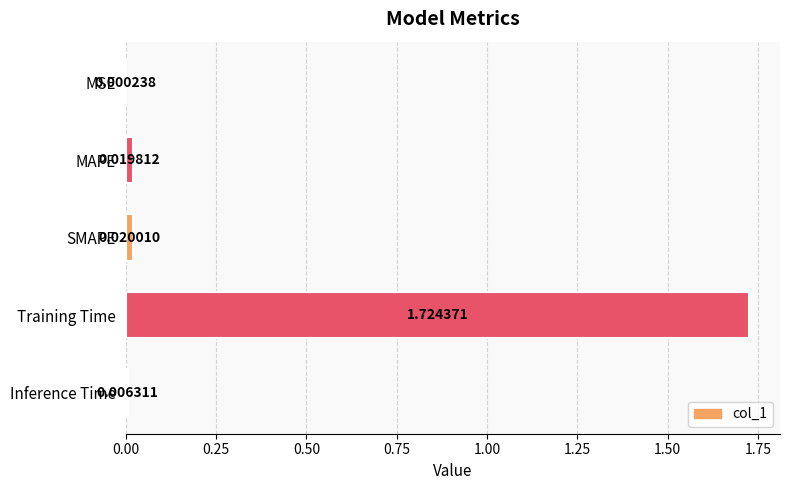

Which label corresponds to the largest value in the chart?

Training Time